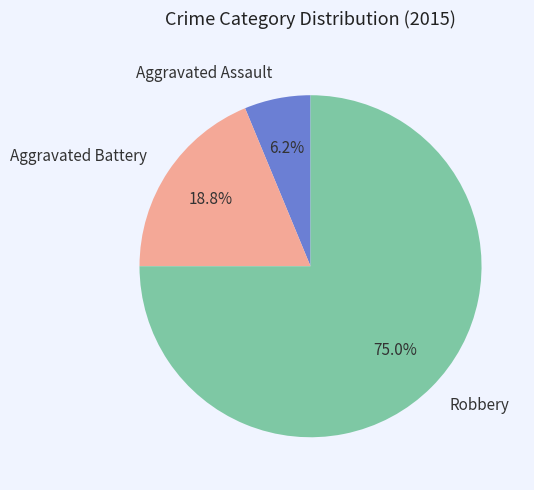

Count the number of slices in the pie.

3